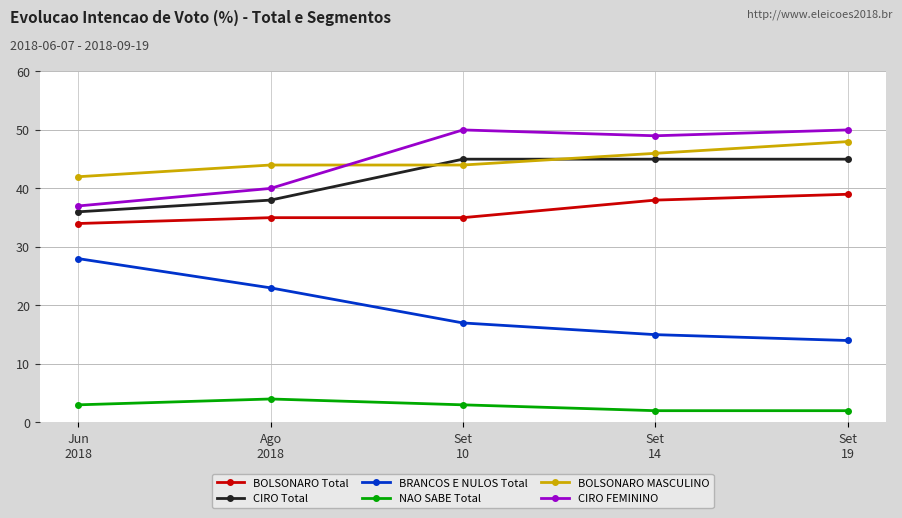

How many interior local peaks does the CIRO FEMININO series have?

1